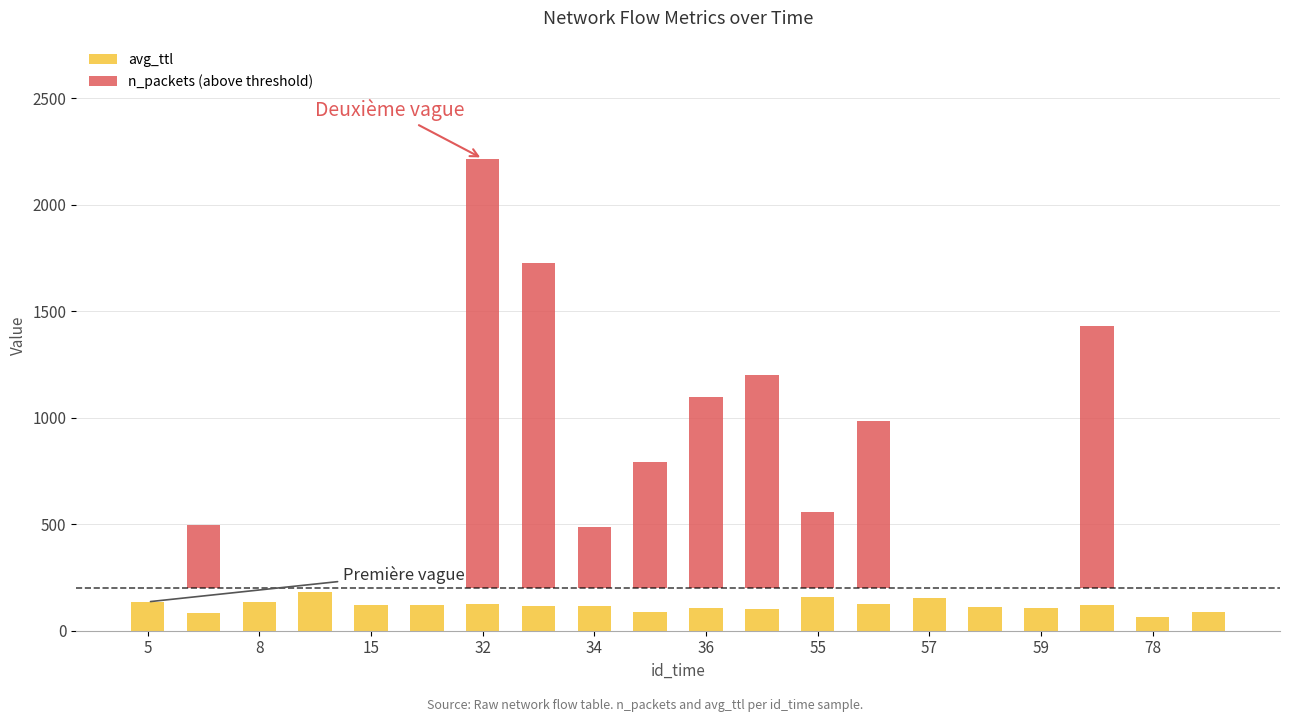

List the series in order of their overall mean, highest first.

n_packets (above threshold), avg_ttl